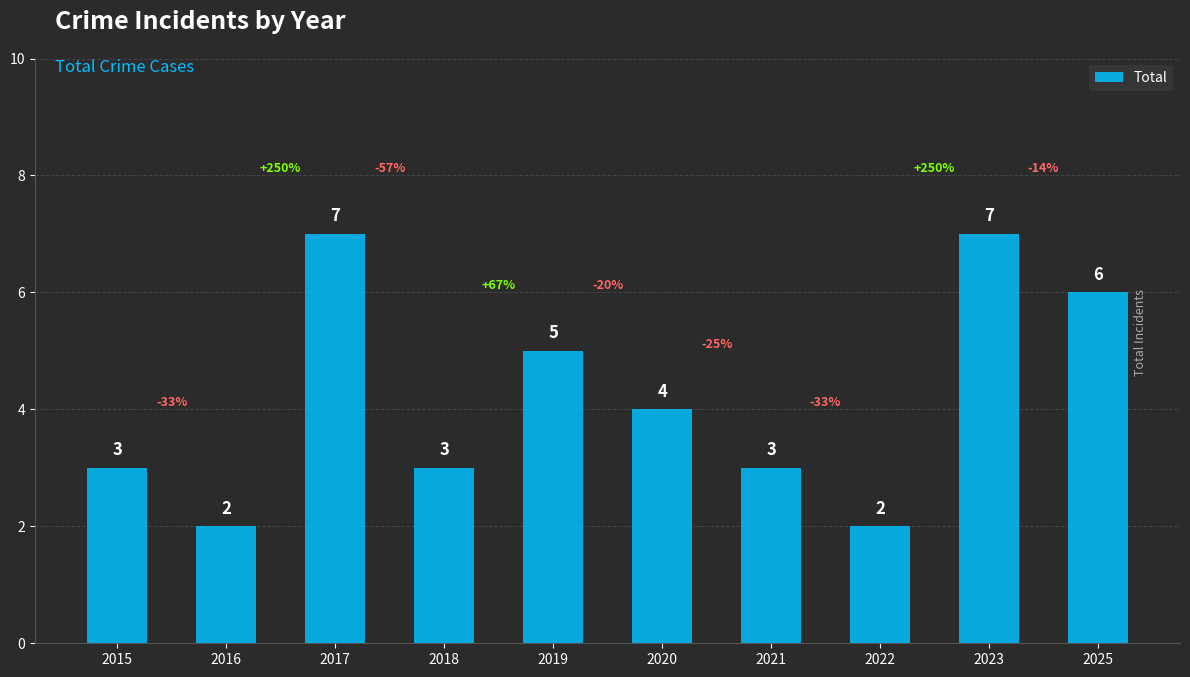

What is the sum of the values at 2015 and 2022?

5